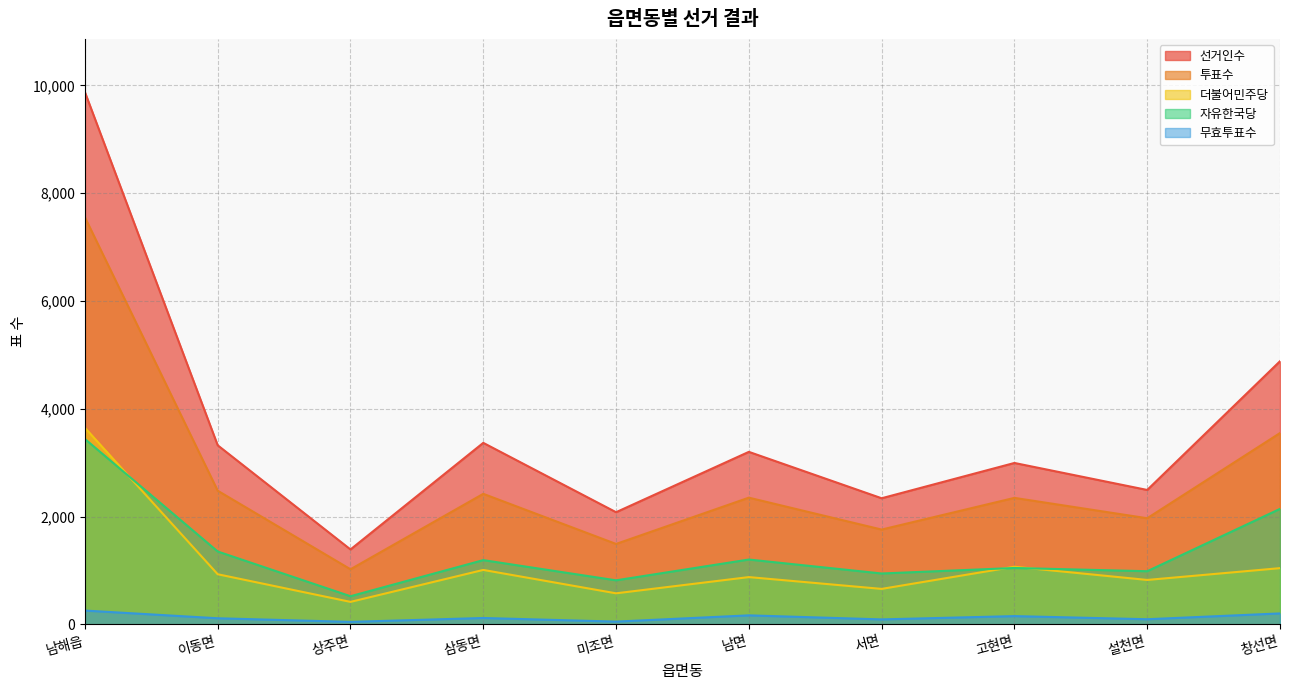

Reading right to left, what are all the values shown in this chart?

선거인수: 창선면=4882	설천면=2493	고현면=2994	서면=2339	남면=3200	미조면=2080	삼동면=3367	상주면=1389	이동면=3322	남해읍=9876
투표수: 창선면=3549	설천면=1968	고현면=2346	서면=1758	남면=2350	미조면=1491	삼동면=2421	상주면=1021	이동면=2479	남해읍=7553
더불어민주당: 창선면=1042	설천면=823	고현면=1068	서면=657	남면=876	미조면=575	삼동면=1009	상주면=416	이동면=929	남해읍=3647
자유한국당: 창선면=2142	설천면=985	고현면=1045	서면=943	남면=1202	미조면=816	삼동면=1191	상주면=521	이동면=1351	남해읍=3439
무효투표수: 창선면=202	설천면=94	고현면=152	서면=91	남면=166	미조면=50	삼동면=117	상주면=45	이동면=112	남해읍=255